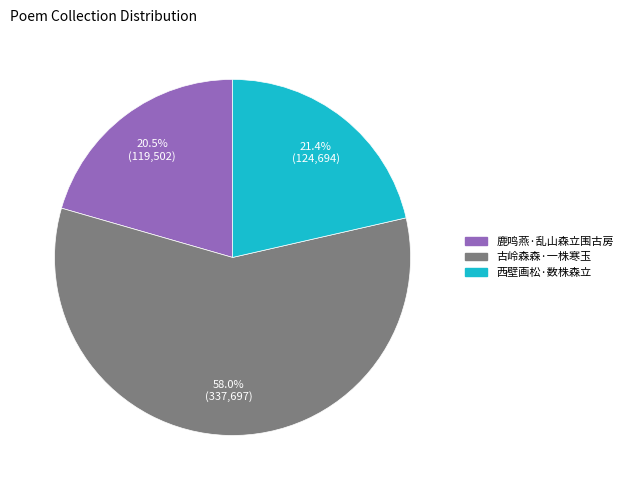

Is there any slice that represents more than half of the pie?

Yes